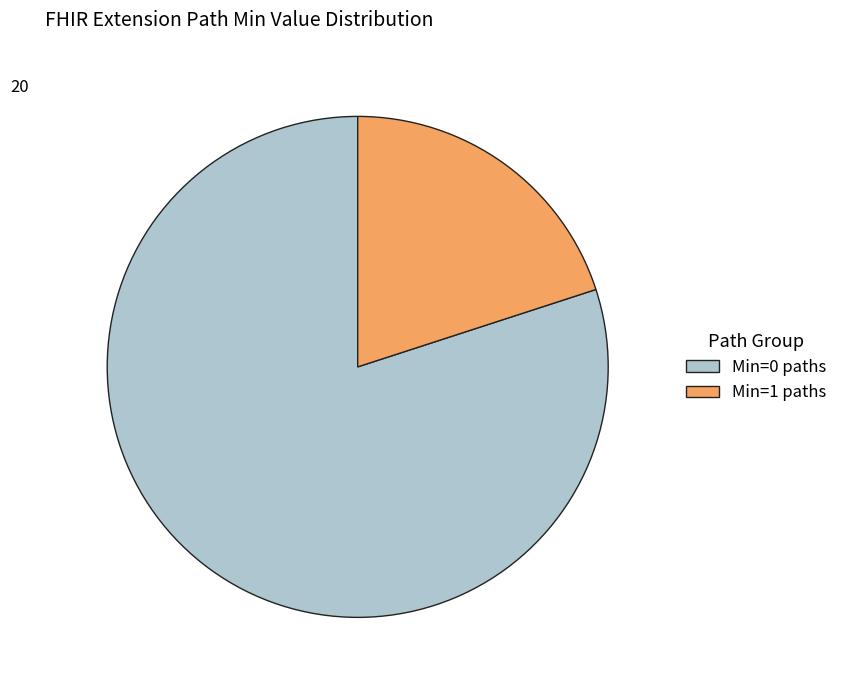

Is there any slice that represents more than half of the pie?

Yes